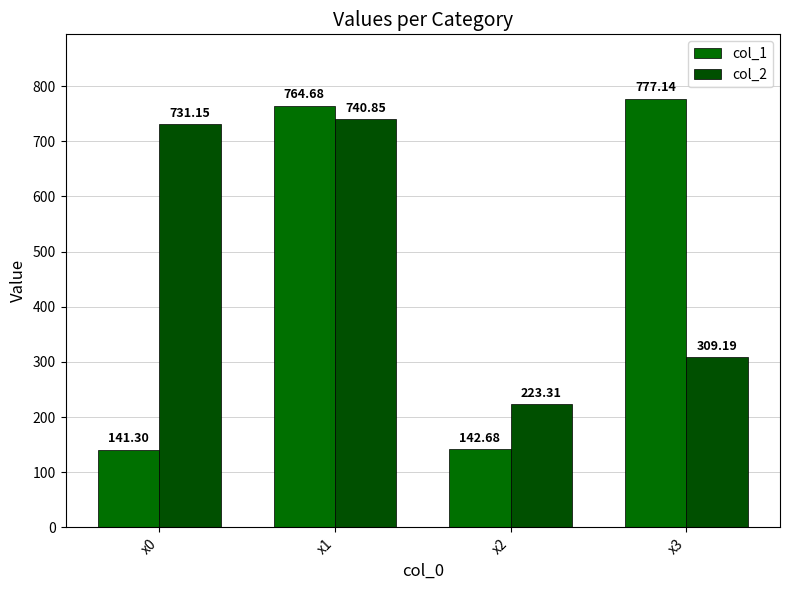

Which category has the highest value across all series?

x3